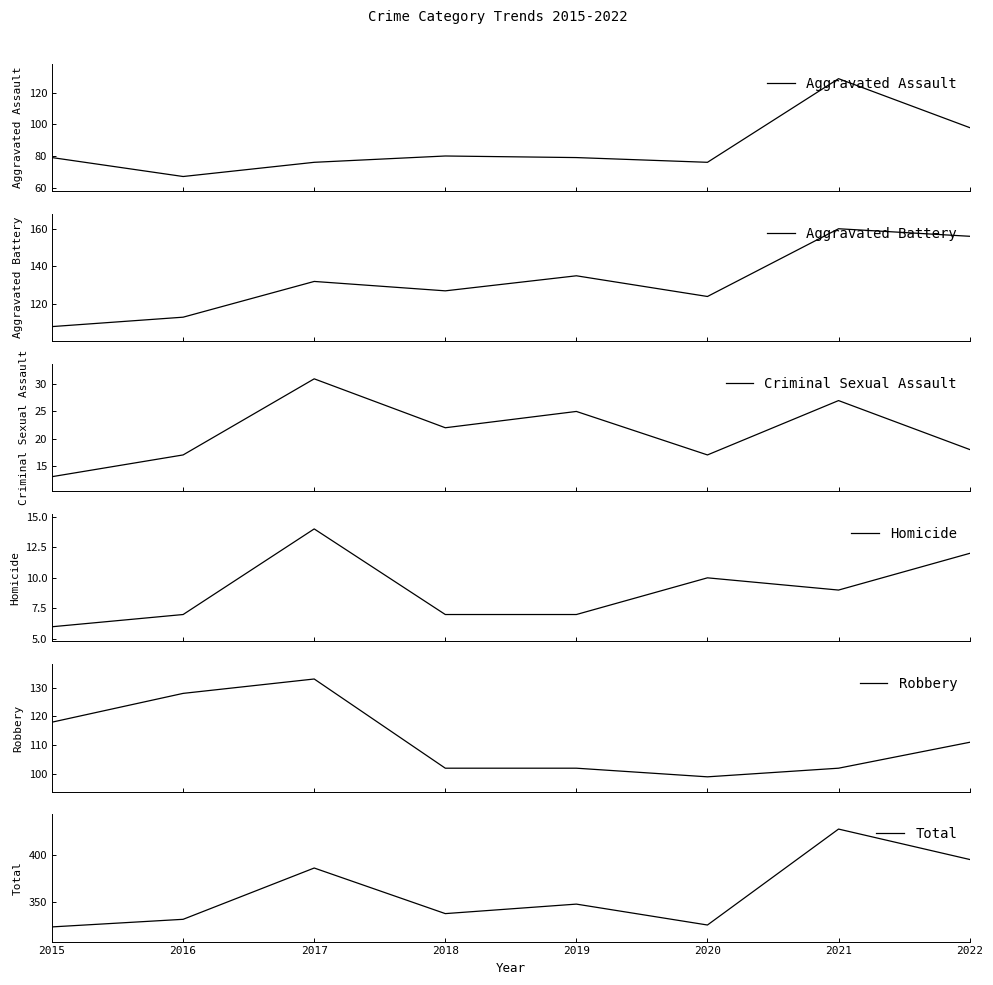

At 2016, list the series in order from largest to smallest.

Total, Robbery, Aggravated Battery, Aggravated Assault, Criminal Sexual Assault, Homicide